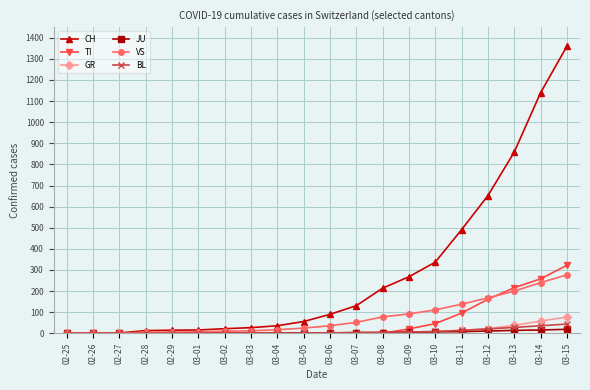

What is the label of the 15th point from the right?

03-01